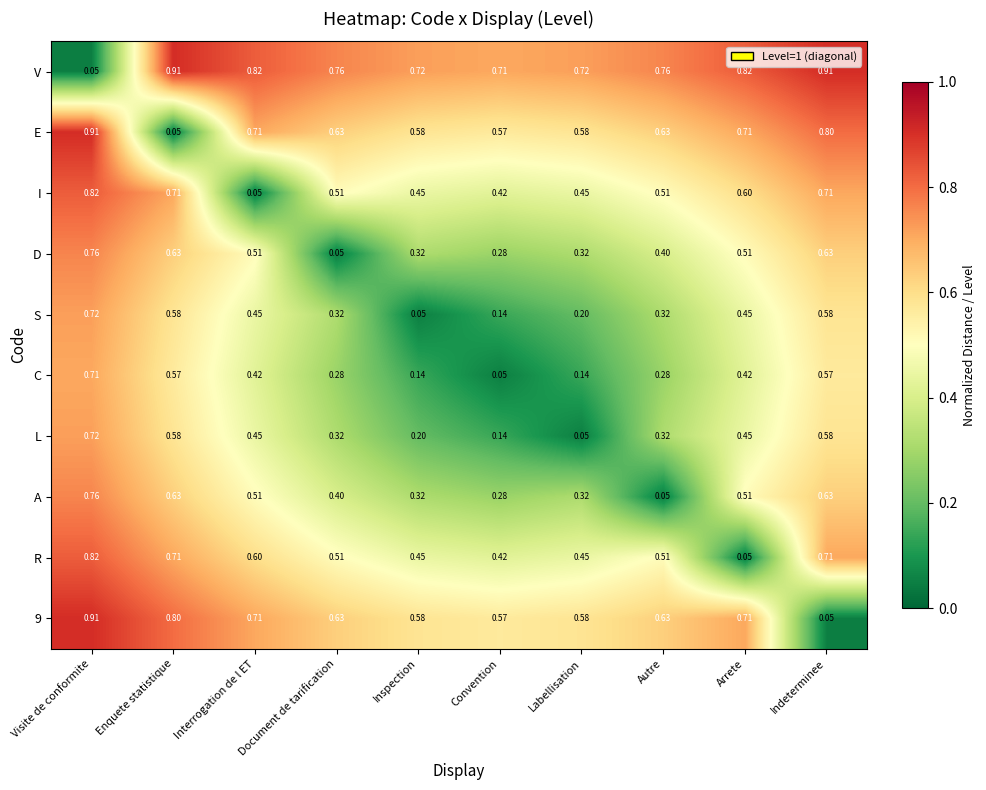

Which series has the largest total across all categories?

V